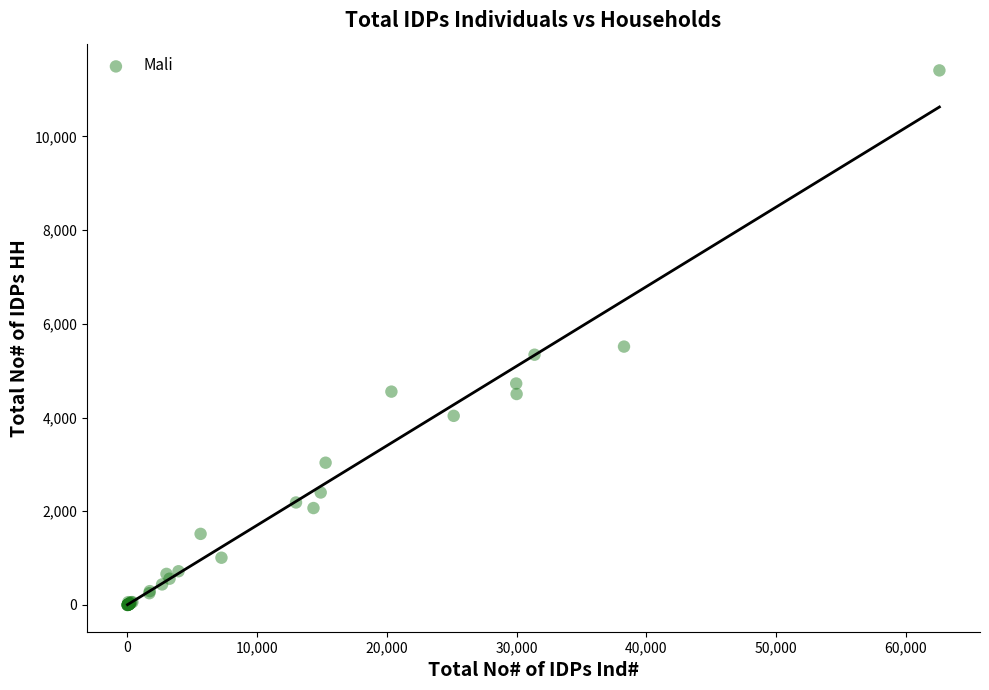

What Y value in the scatter plot is closest to 5705?

5515